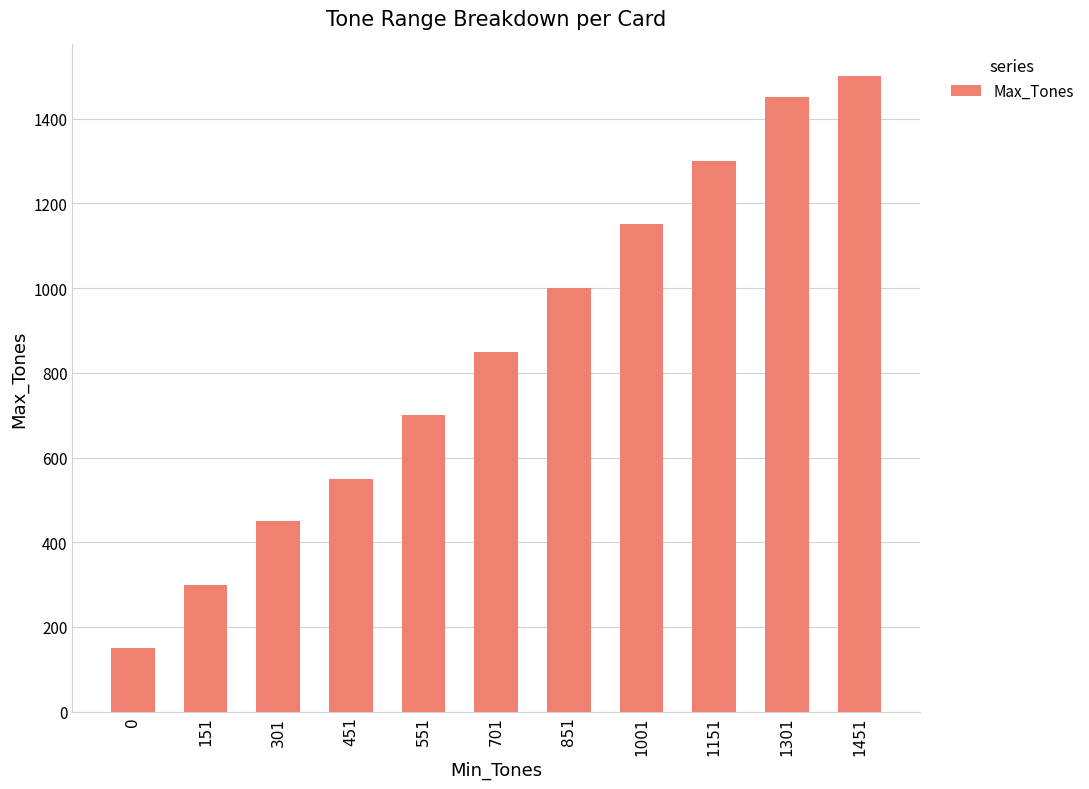

What is the difference between the maximum and minimum values?

1350